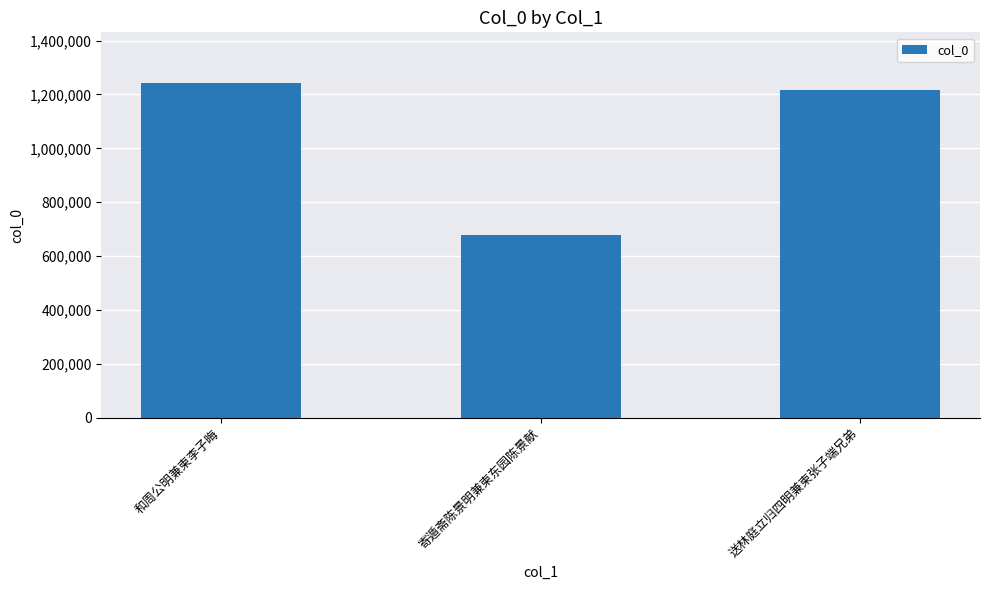

What position from the left is 送林庭立归四明兼柬张子端兄弟?

3